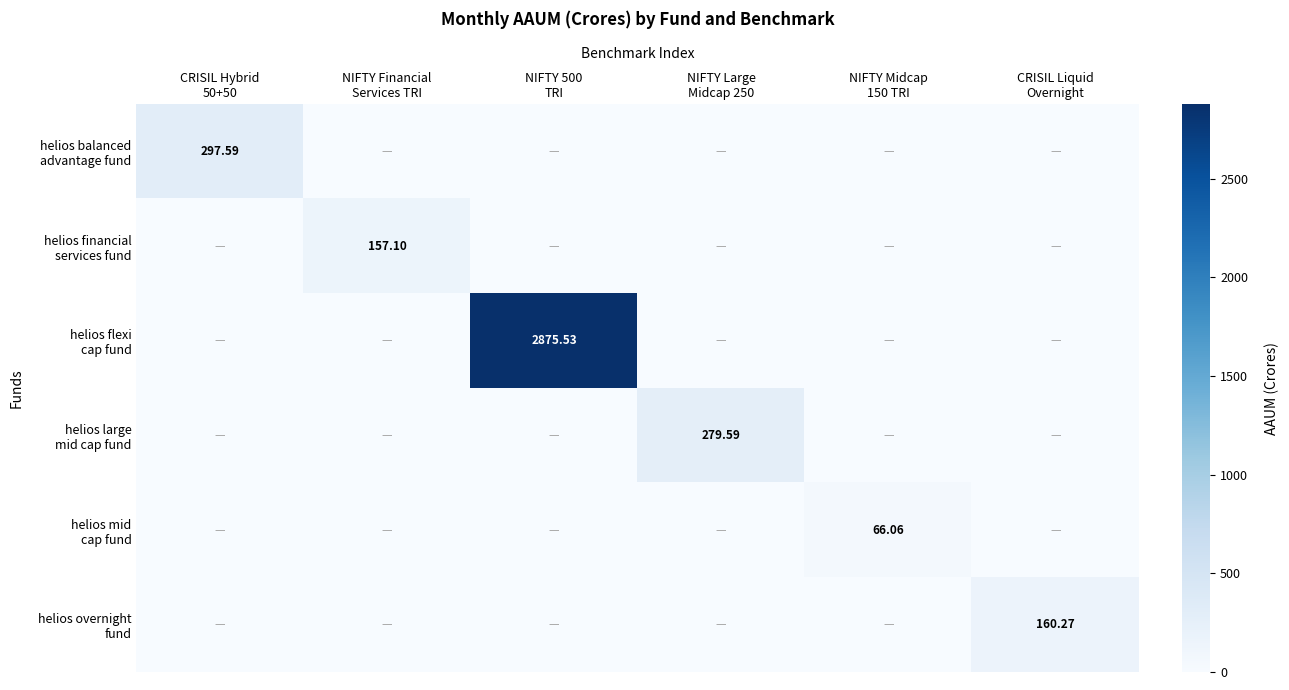

The value of helios large mid cap fund at NIFTY Large Midcap 250 is 491.8. True or false?

False